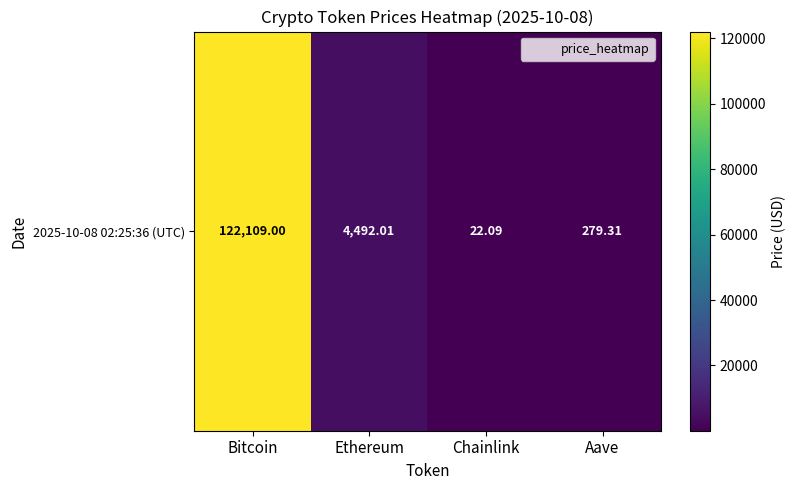

Count the number of values greater than 4492.

2